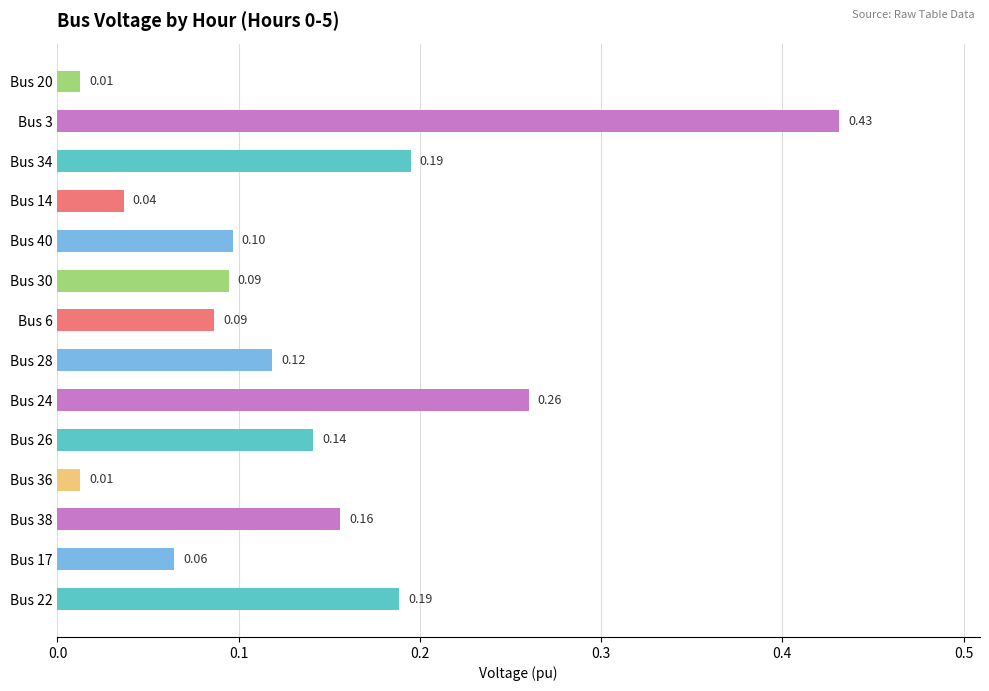

Which has a higher value, Bus 14 or Bus 34?

Bus 34